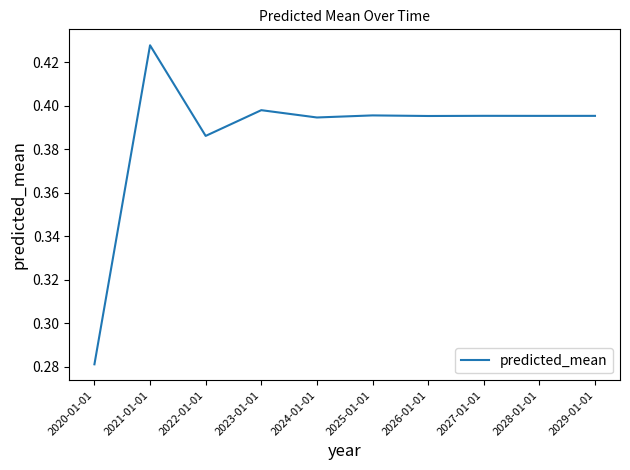

True or false: the data shows 0.6 at 2023-01-01.

False